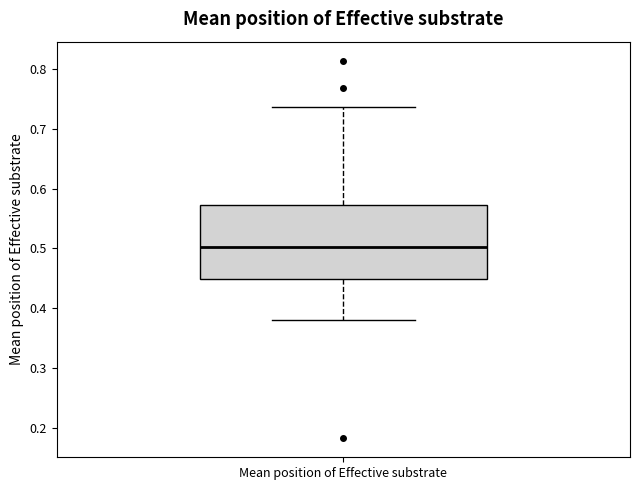

Transcribe this box plot: give where the median line is, the range the box spans, and where the two whiskers end, as read against the y-axis. The values are not printed on the chart, so give them approximately, as read against the axis.

median 0.50, box 0.45 to 0.57, whiskers 0.38 to 0.74